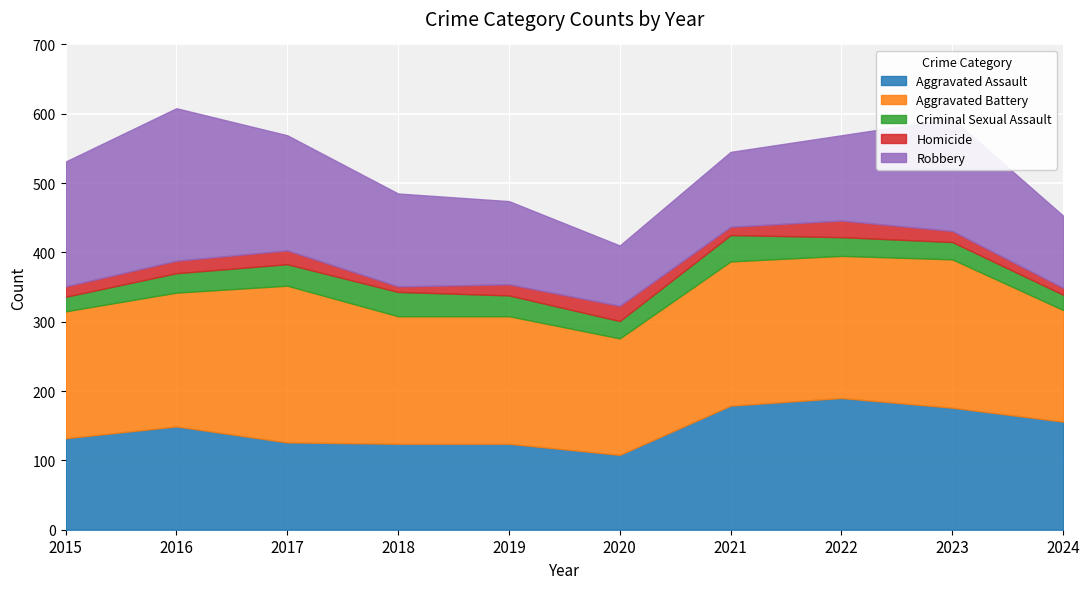

Where does the Homicide series first go above 16?

2016